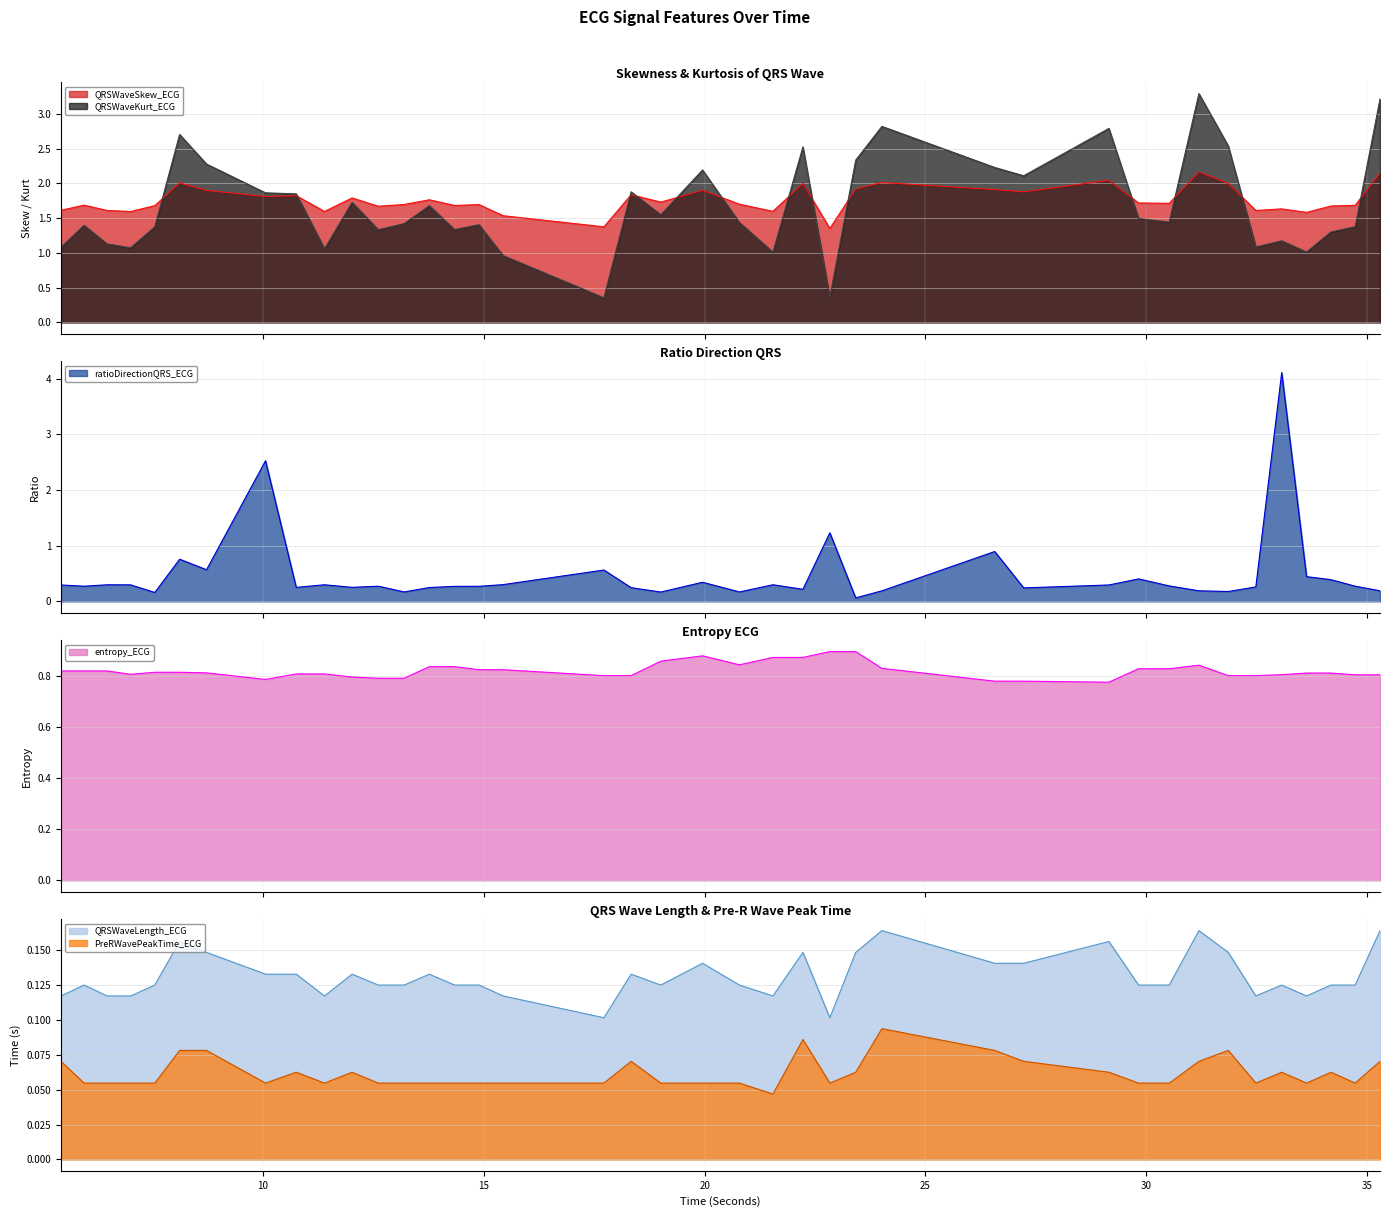

Which series has the largest total across all categories?

QRSWaveSkew_ECG